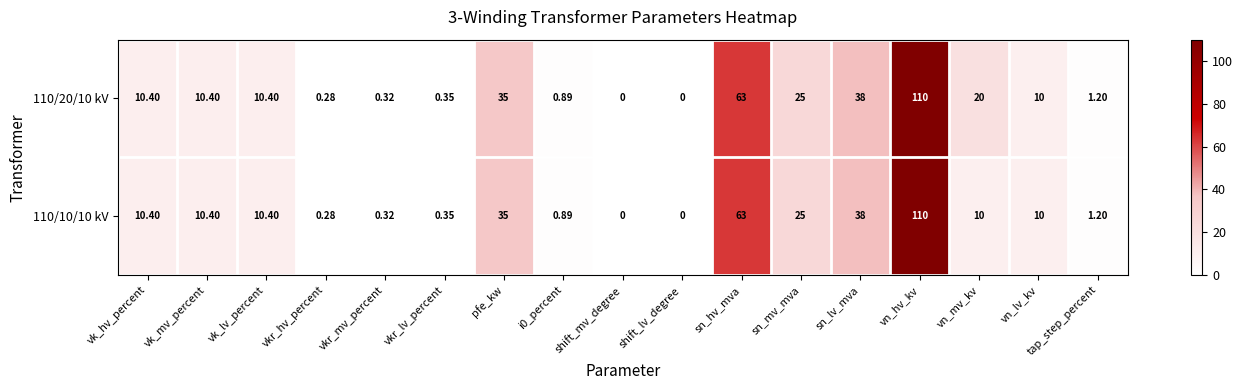

At which label does 110/20/10 kV reach its peak?

vn_hv_kv